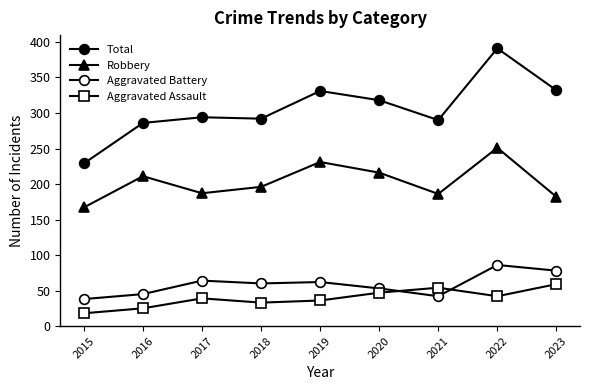

The value of Total at 2016 is 286. True or false?

True